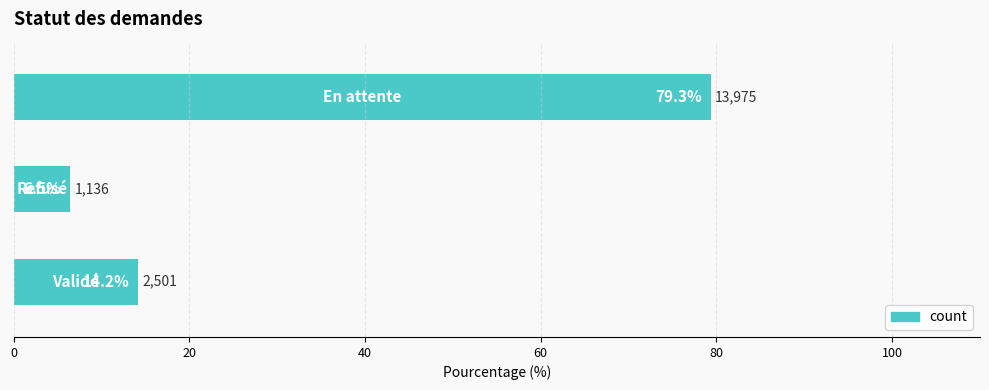

How many distinct data groups are displayed?

1